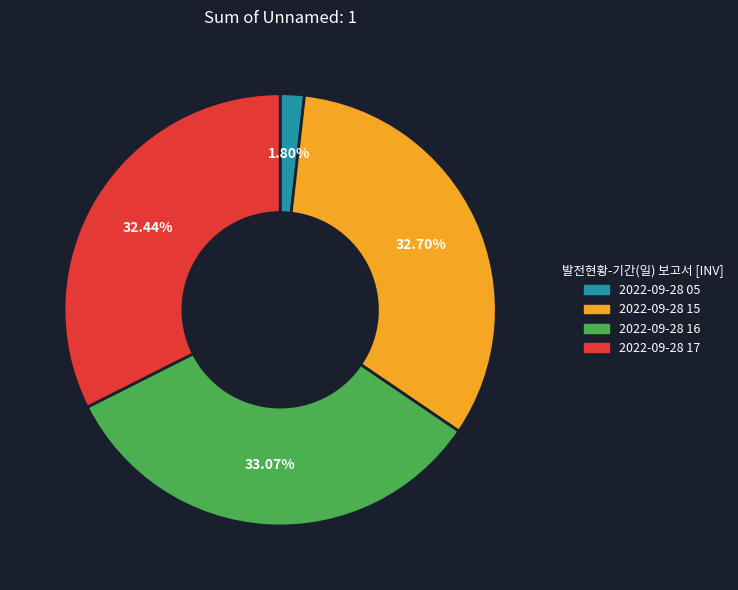

How many slices are in this pie chart?

4